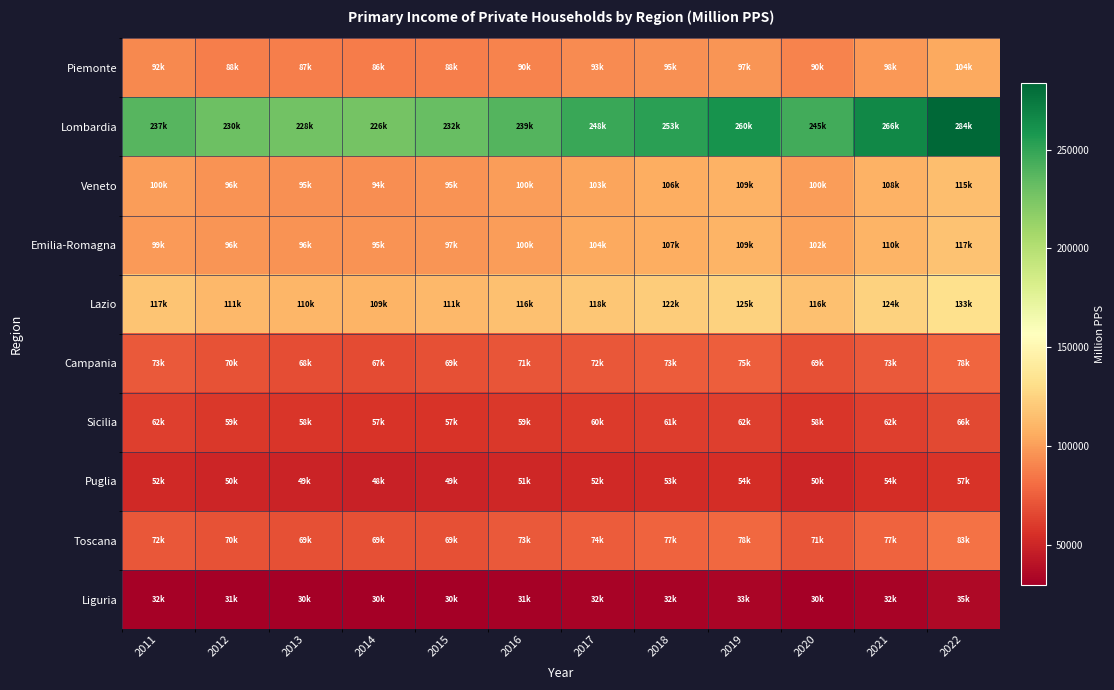

At which category does the chart reach its minimum across all series?

2014